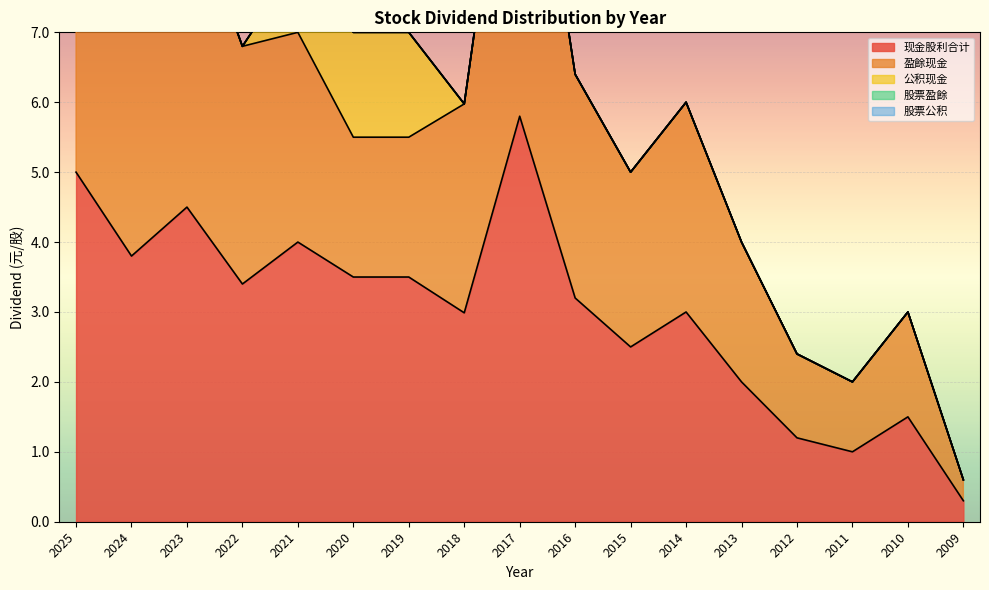

Where is the first local maximum for 现金股利合计?

2023